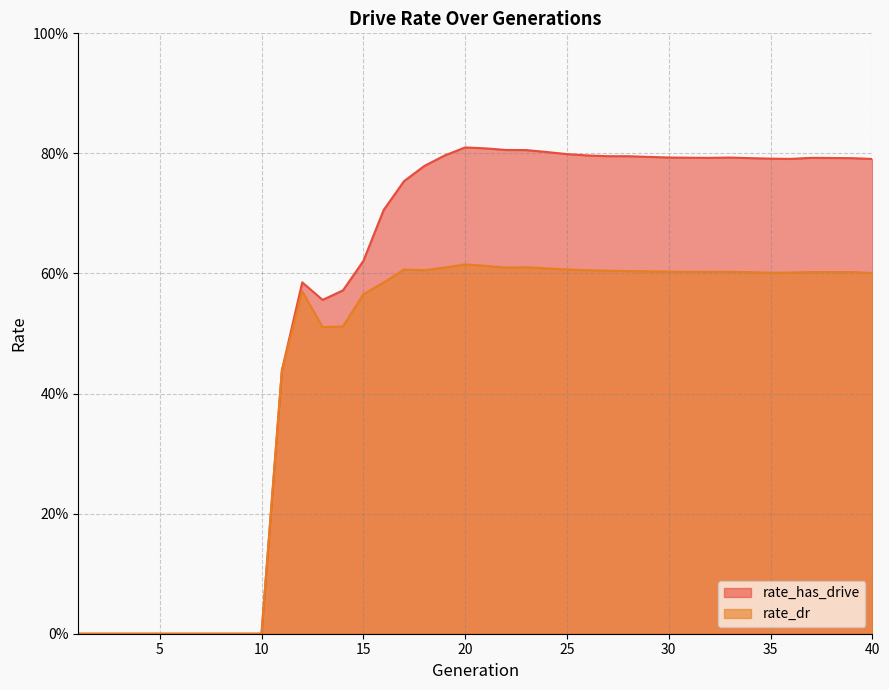

At how many categories does at least one series exceed 0?

30